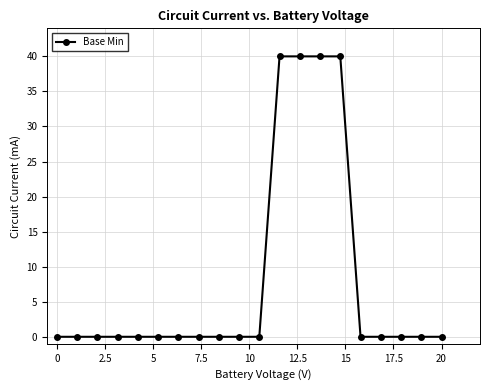

Count the number of data series in this chart.

1